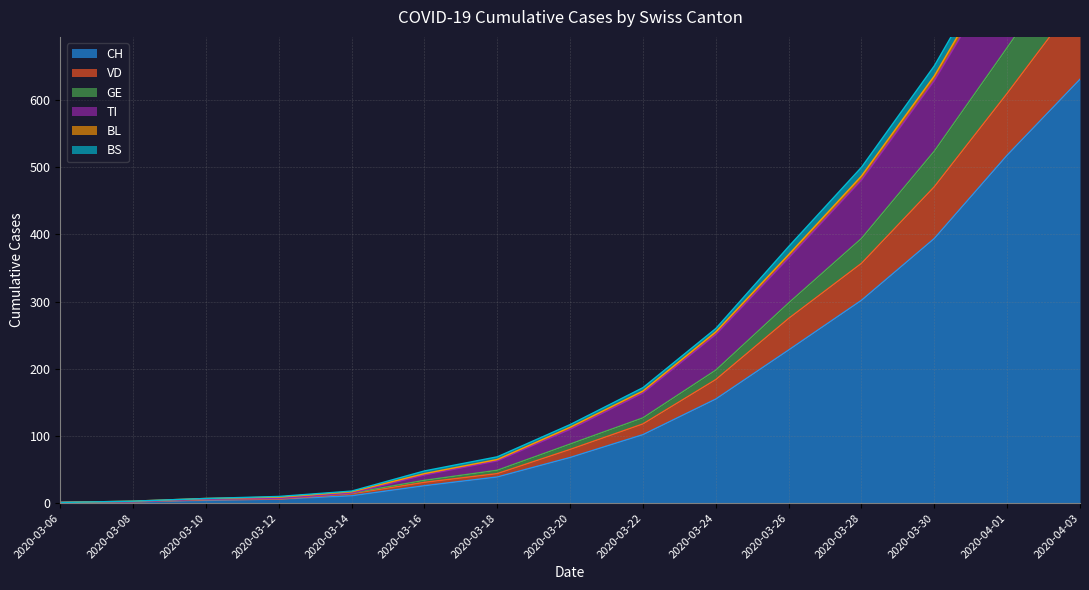

What is the maximum value for CH?

631